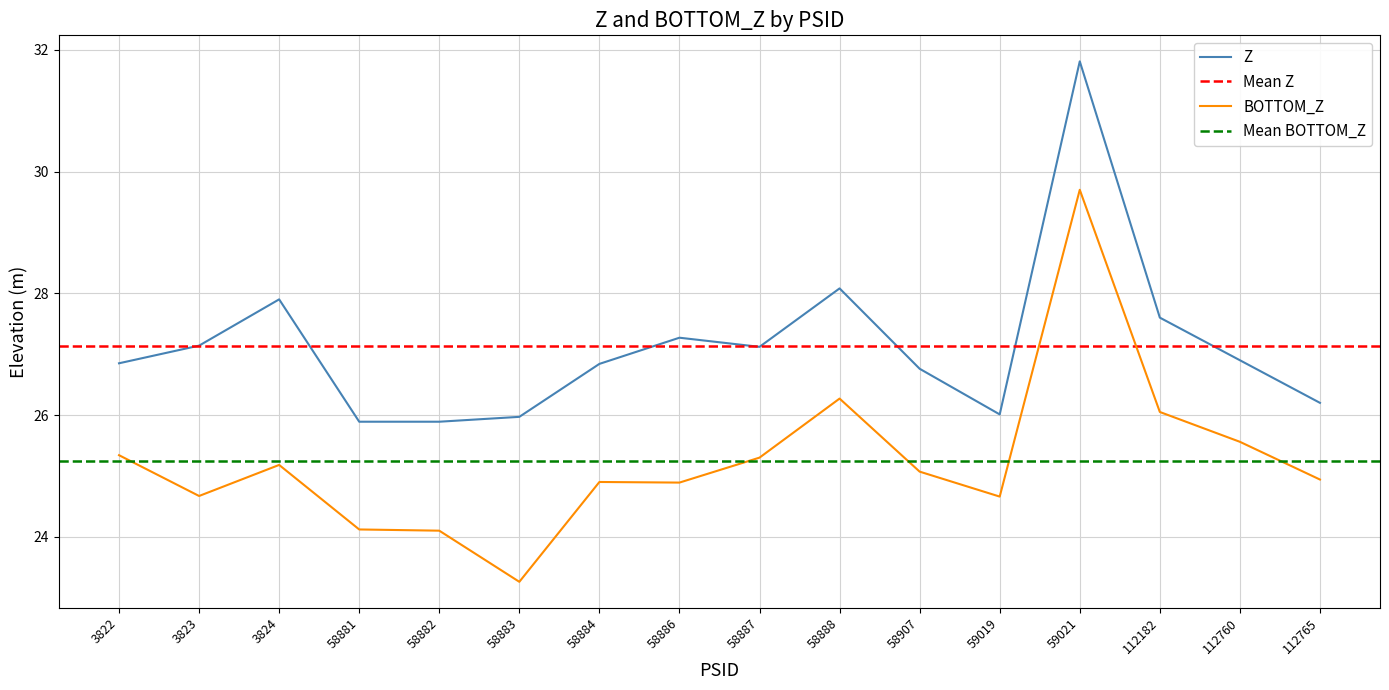

True or false: Z and BOTTOM_Z cross at least once.

False